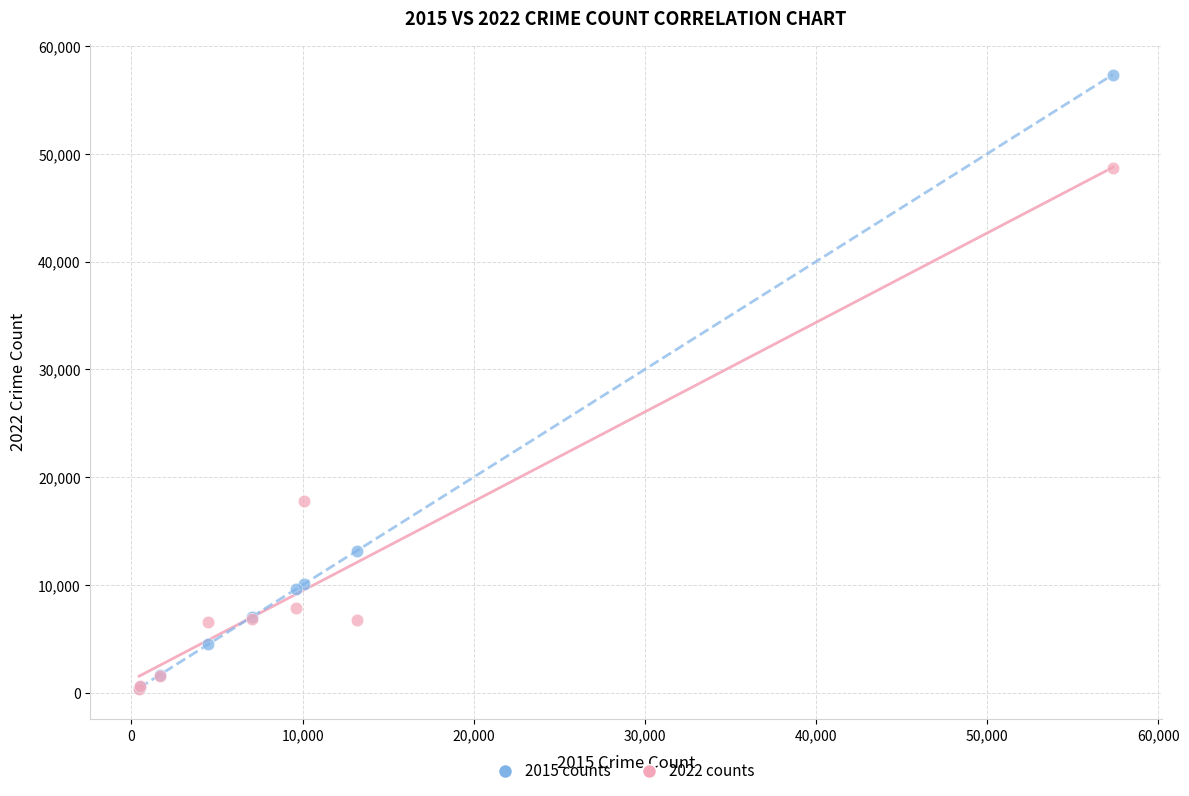

Across all series, what Y value is closest to 28863?

17829